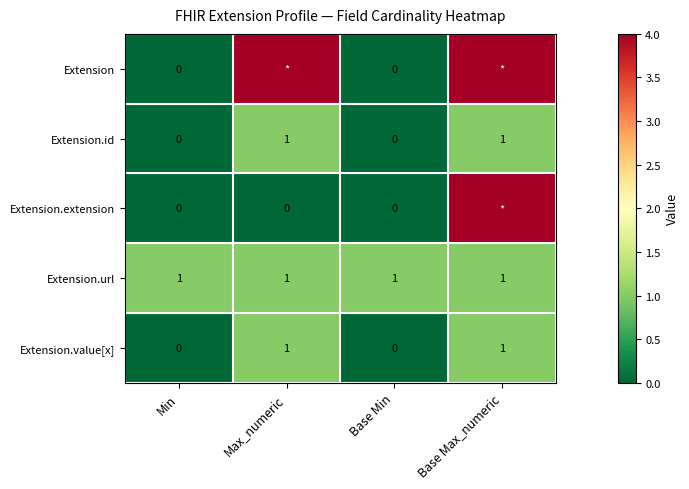

How many categories are shown in the chart?

4